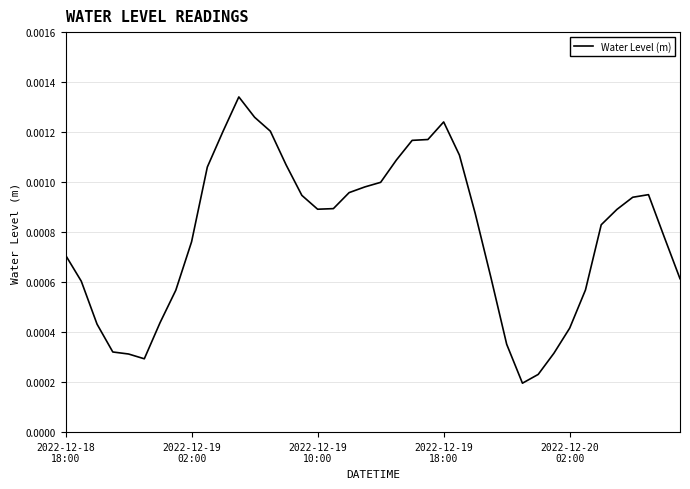

How many values are between 0 and 1?

40